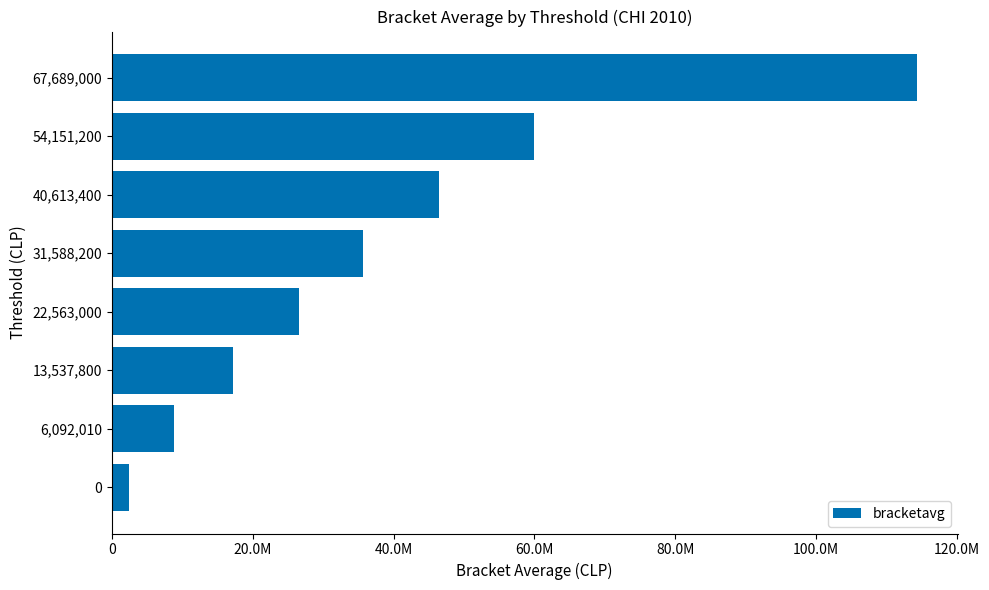

Does the chart contain any negative values?

No